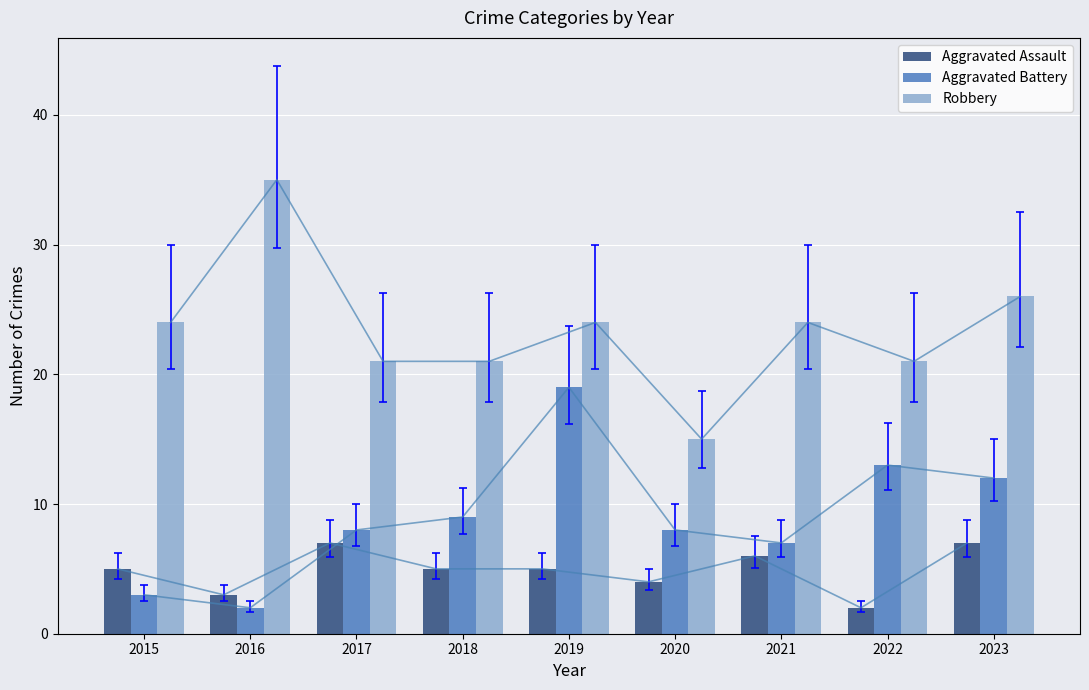

At which label is Robbery closest to 25?

2015